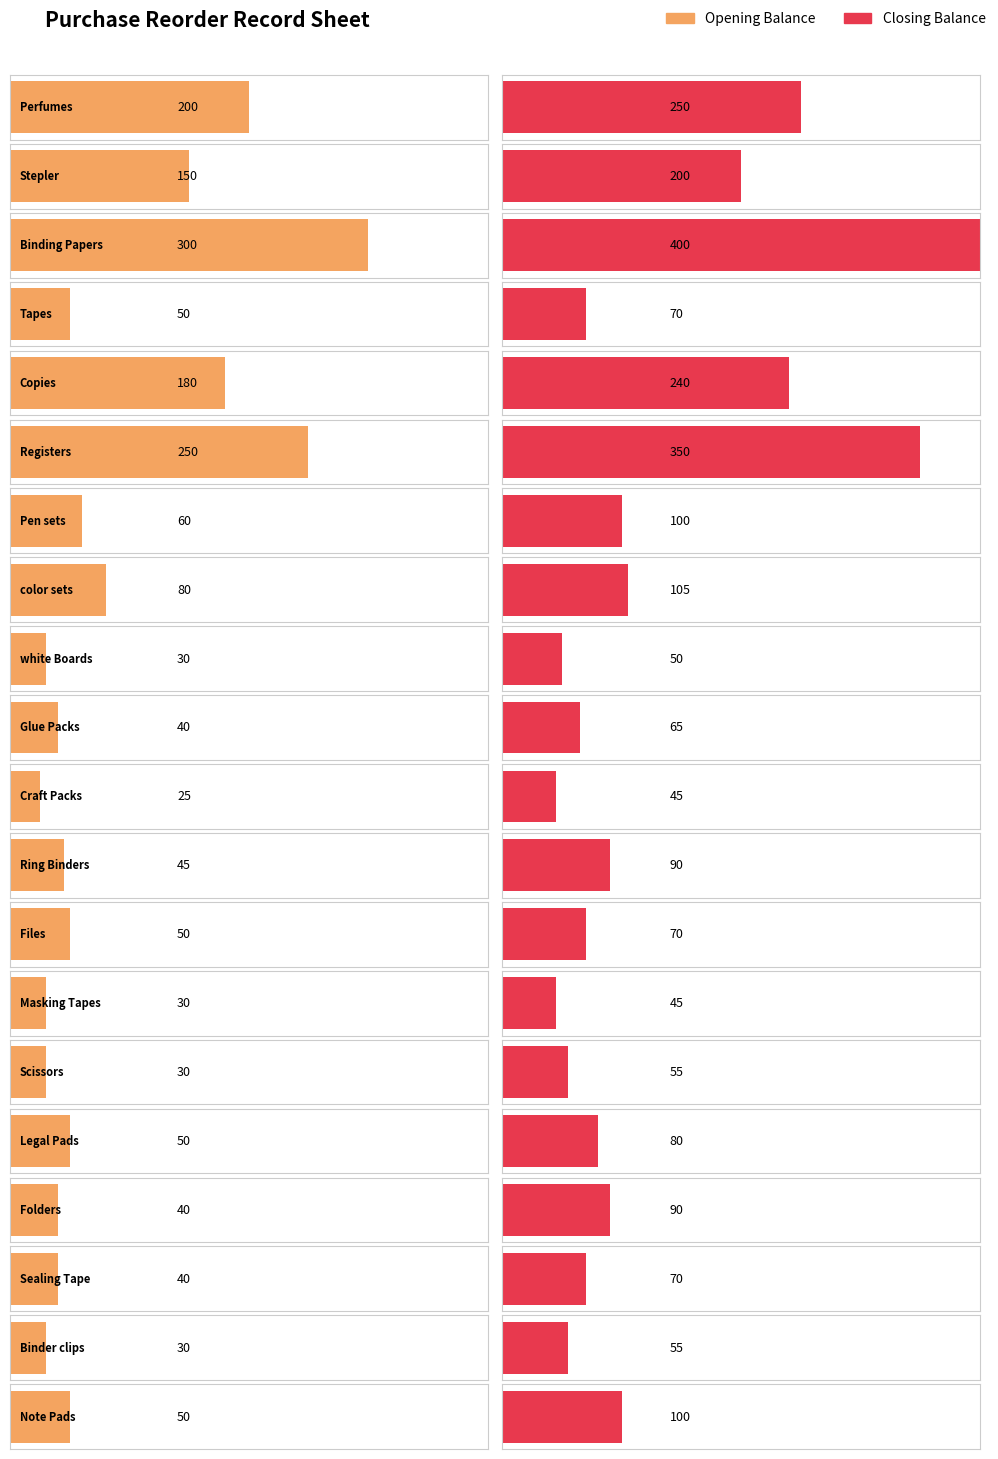

What is the difference between the highest and lowest values at Craft Packs?

20